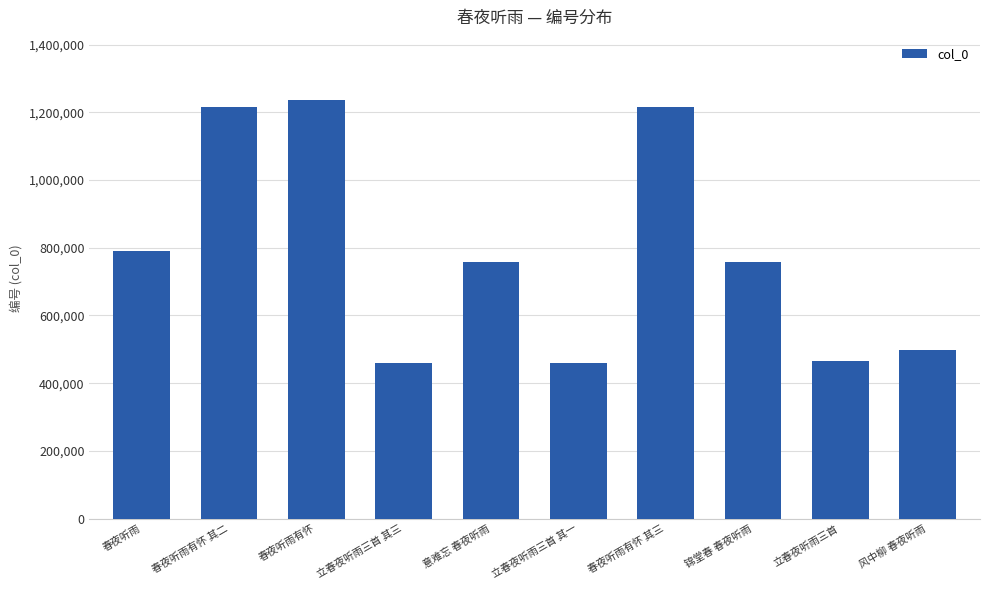

The chart shows a value of 458951 at 立春夜听雨三首 其三. True or false?

True